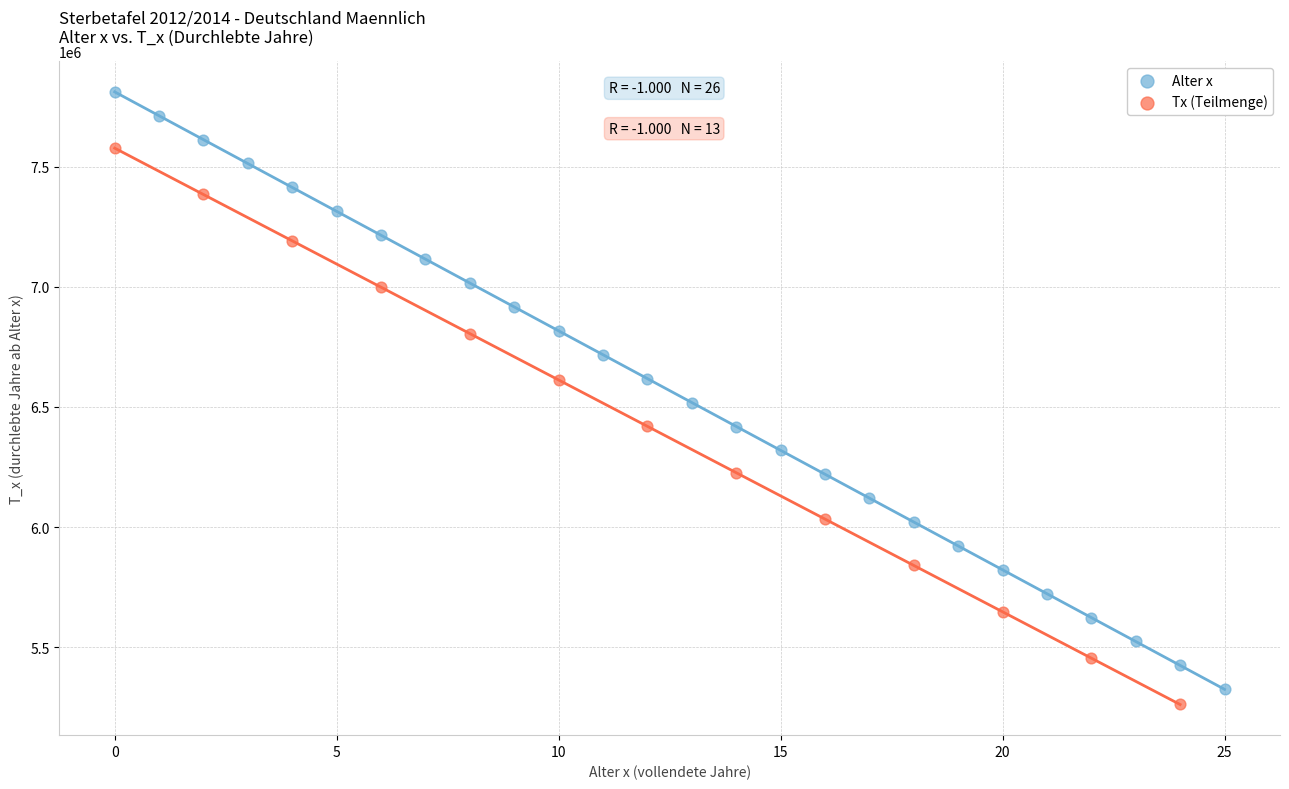

Which series has the largest Y range (max minus min)?

Alter x